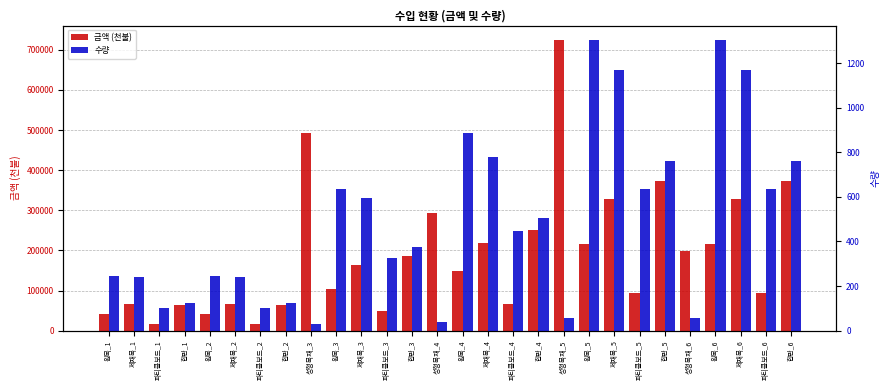

List the series in order of their peak value, lowest first.

수량, 금액 (천불)